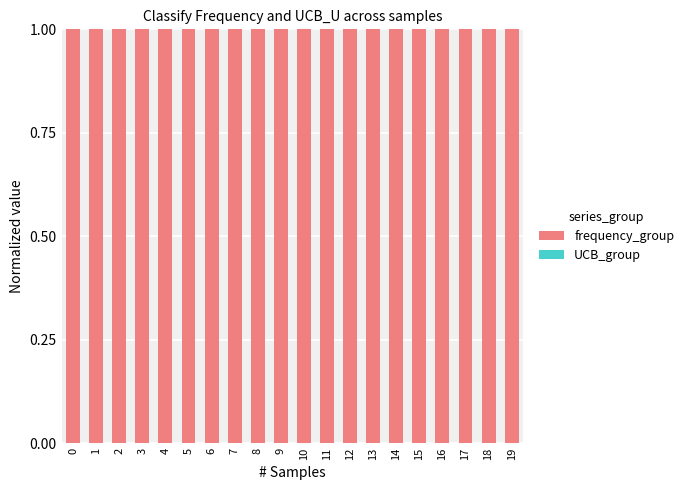

True or false: frequency_group has a value of 1.3 at 0.

False